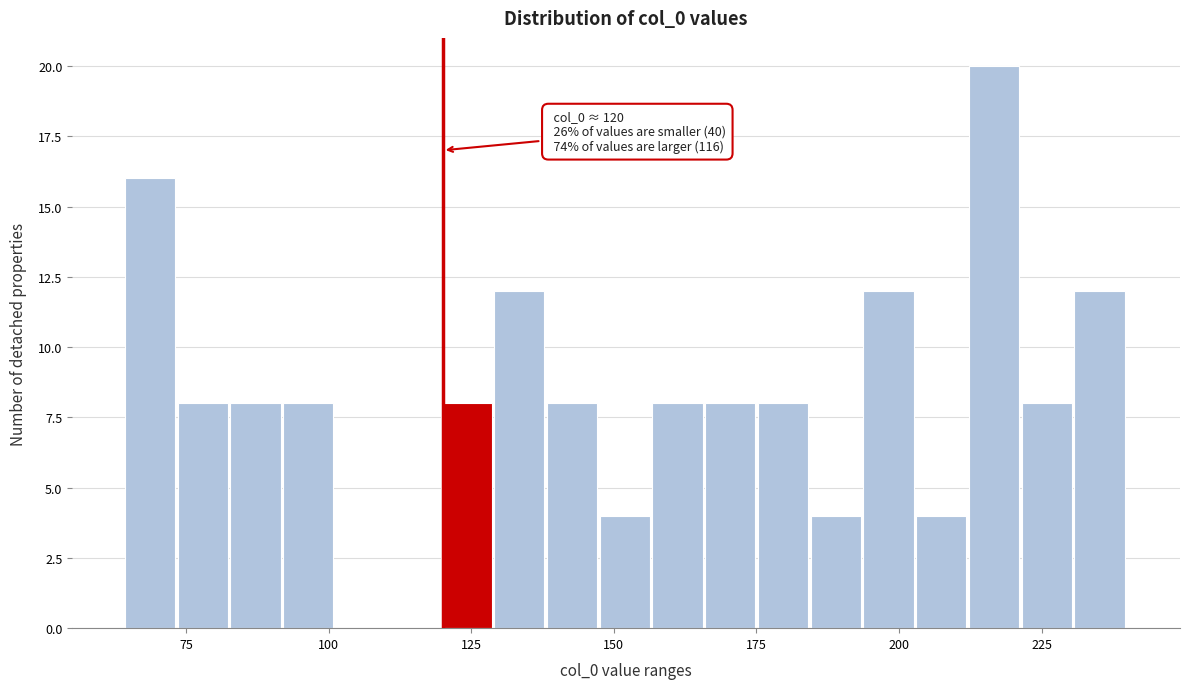

Read against the x-axis, roughly where is the centre of the tallest bar?

215